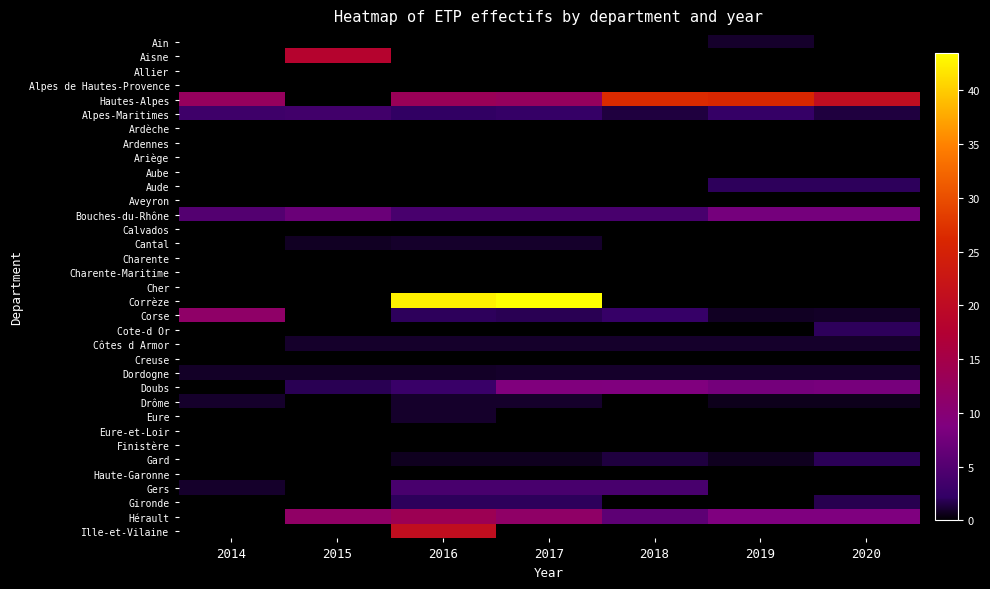

Which label corresponds to the largest value in the chart?

2017